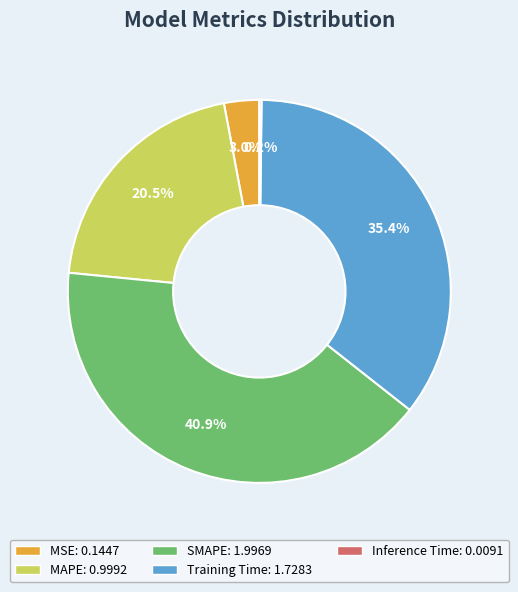

To the nearest percent, what is the difference between the Training Time and MSE slice percentages?

32%